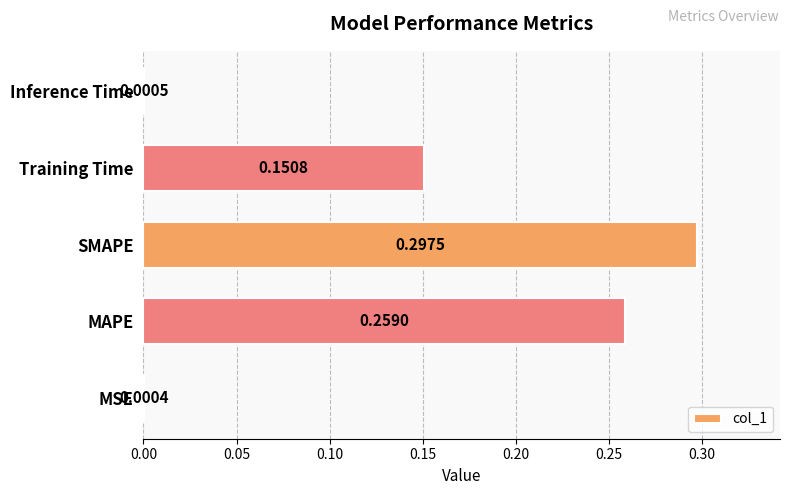

Between SMAPE and Training Time, which is larger?

SMAPE